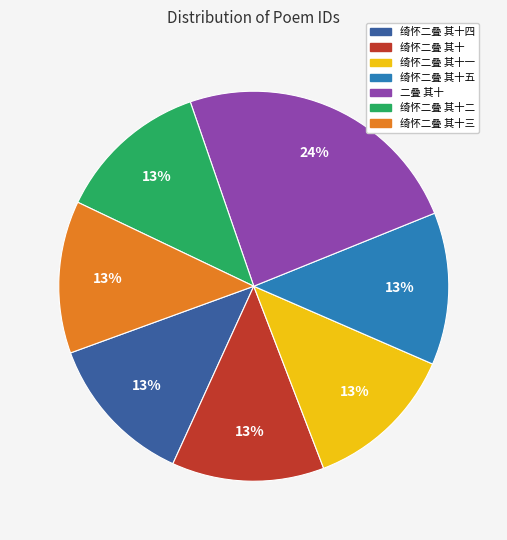

Which category has the biggest portion of the pie?

二叠 其十